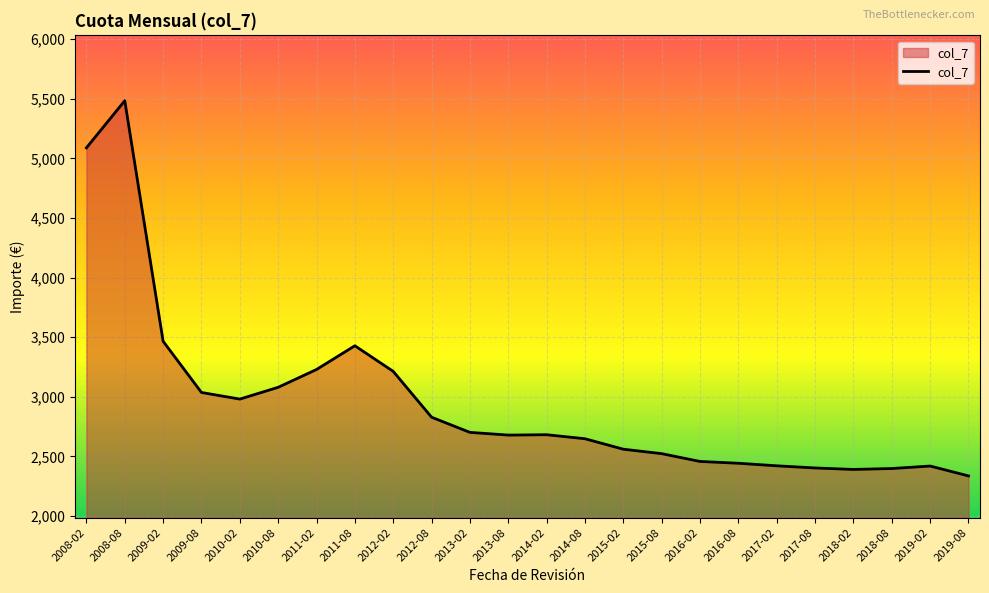

Does the chart display data point markers on the line(s)?

No